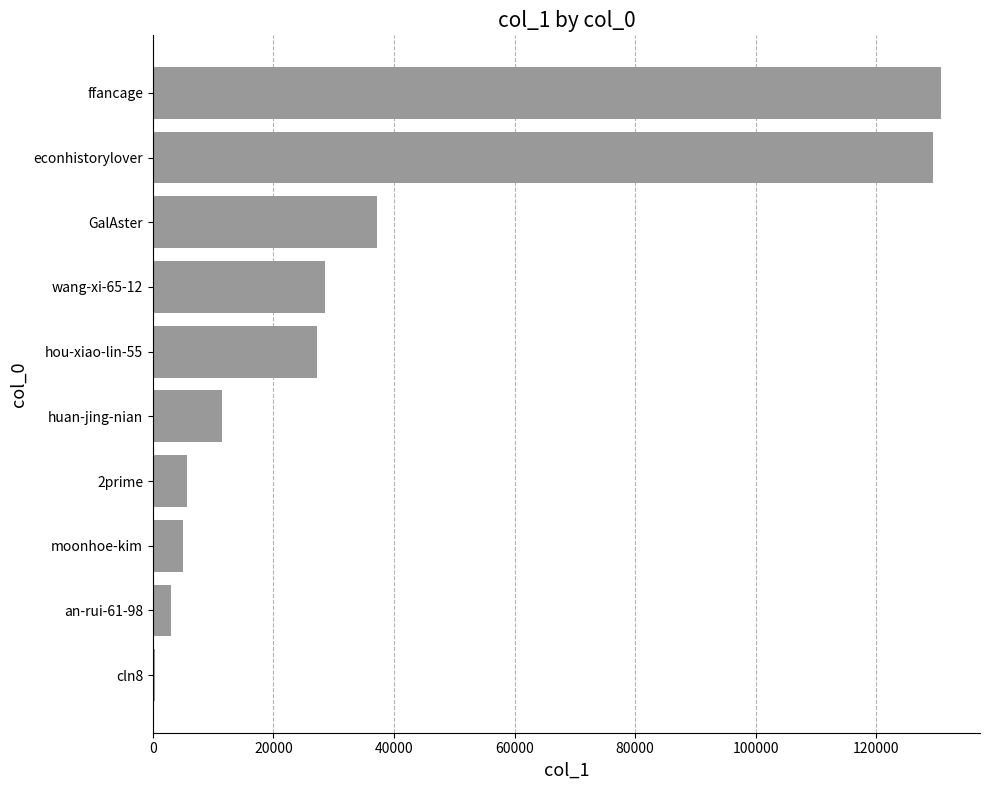

How many data points does each series have?

10